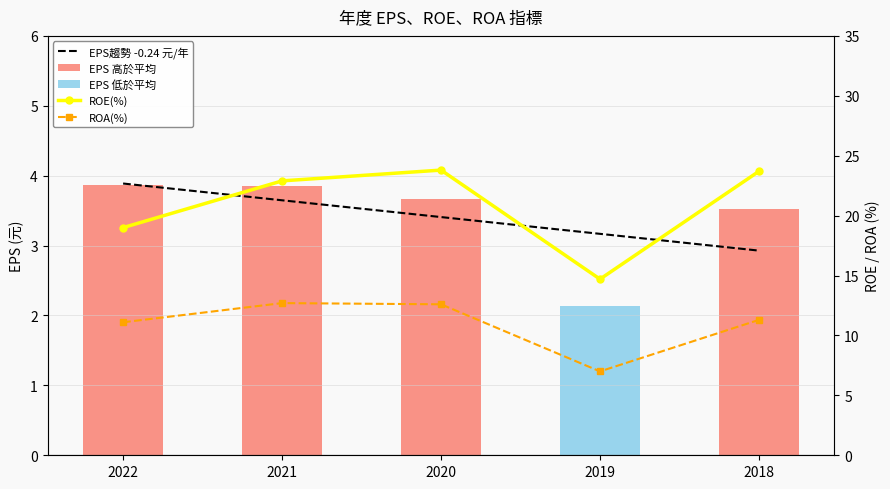

At which label is EPS趨勢 -0.24 元/年 closest to 3?

2018